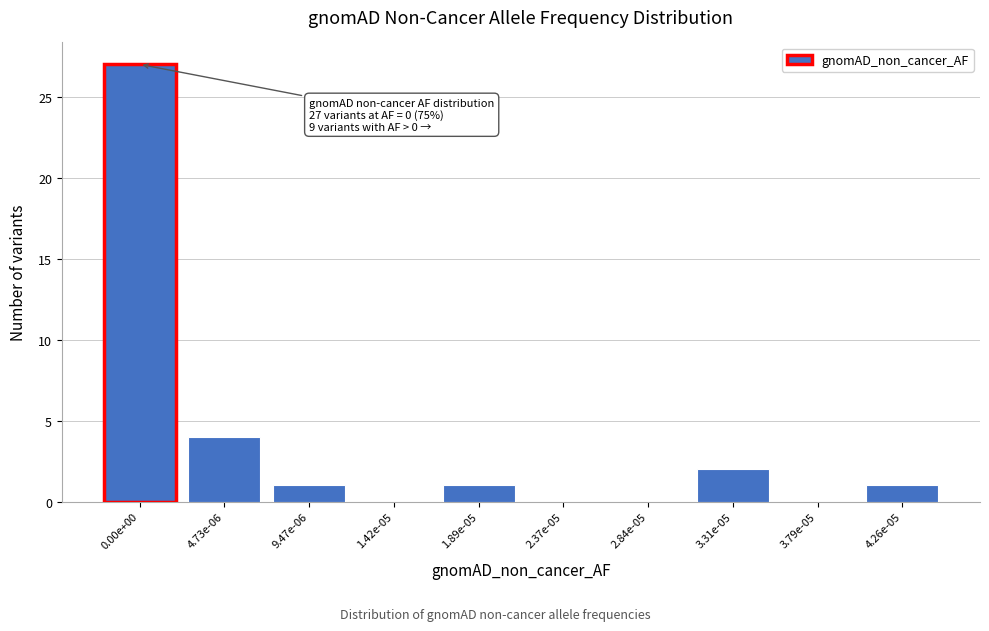

Reading left to right, list all the values displayed in this chart.

0.00e+00=27	4.73e-06=4	9.47e-06=1	1.42e-05=0	1.89e-05=1	2.37e-05=0	2.84e-05=0	3.31e-05=2	3.79e-05=0	4.26e-05=1